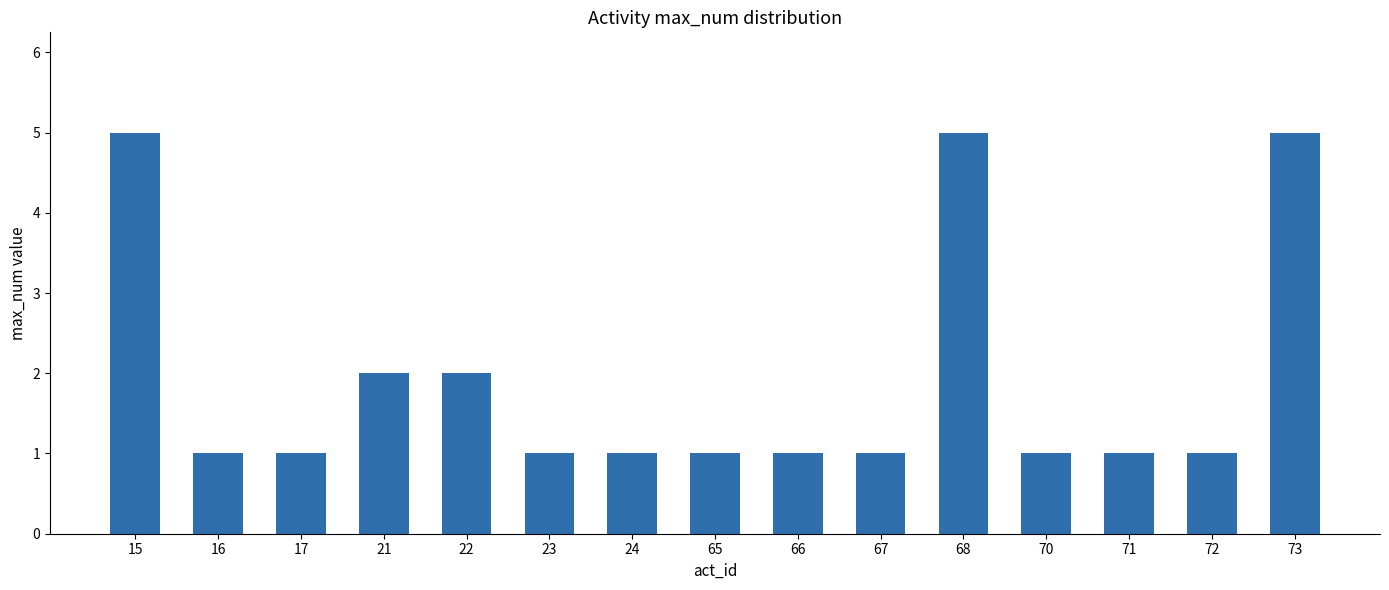

What is the difference between the maximum and minimum values?

4